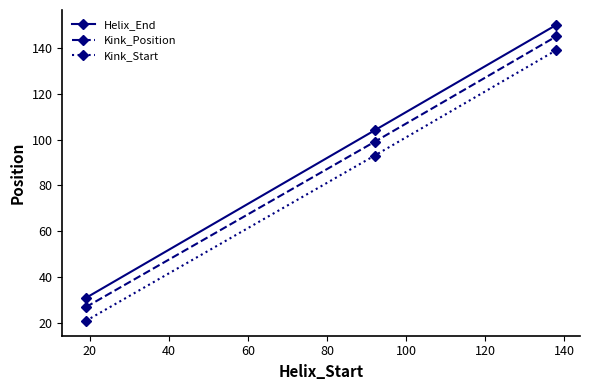

Count the Kink_Start values in the range 21 to 139.

3